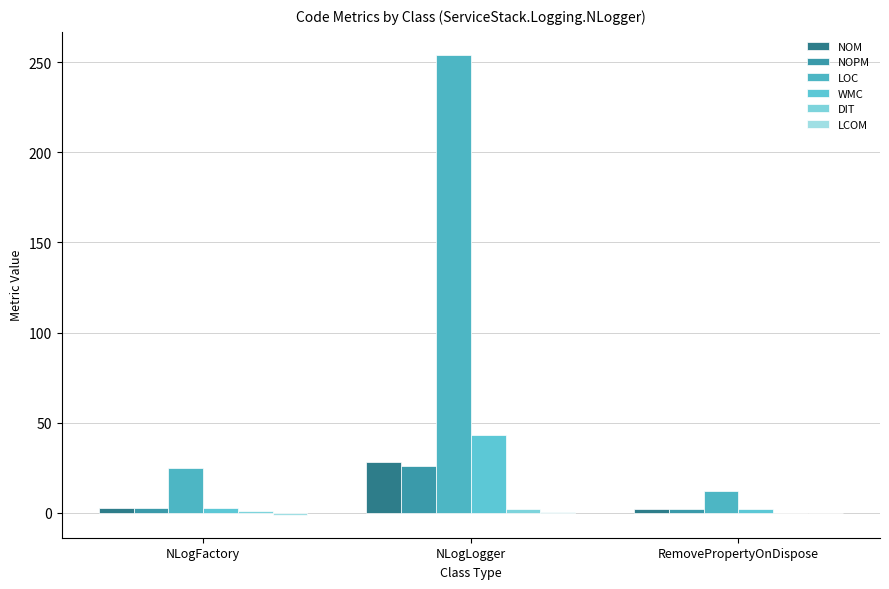

The NOPM series shows 2.0 at RemovePropertyOnDispose. True or false?

True